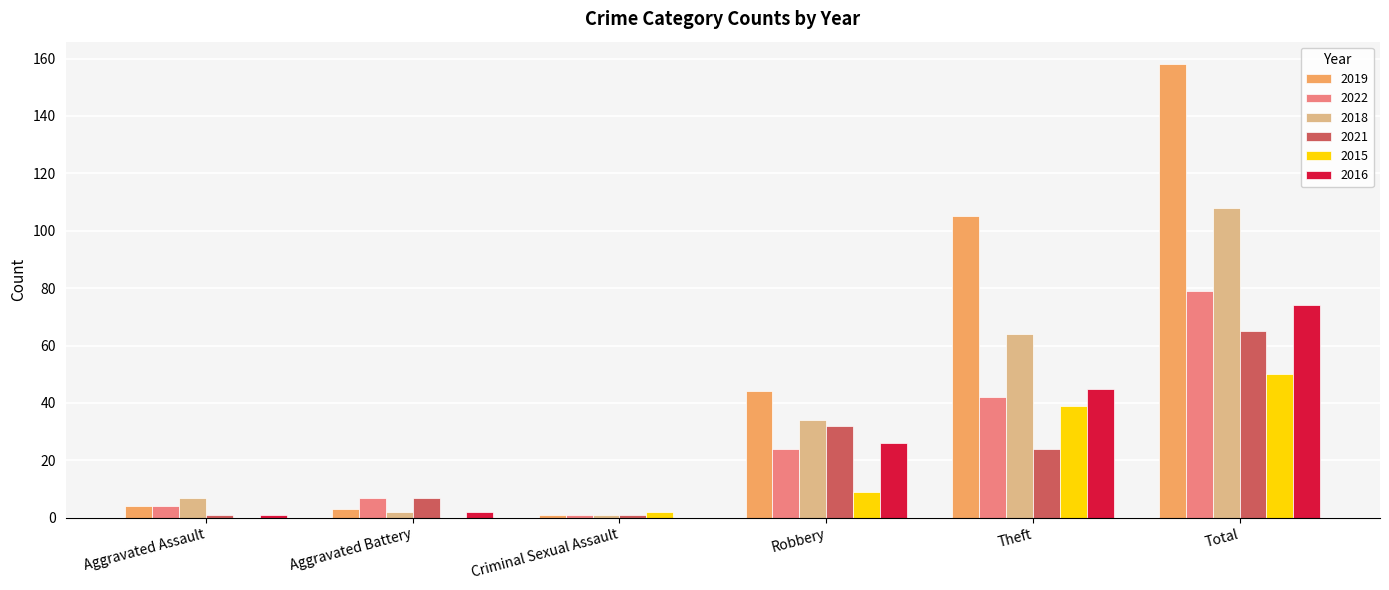

At which label does 2018 reach its peak?

Total